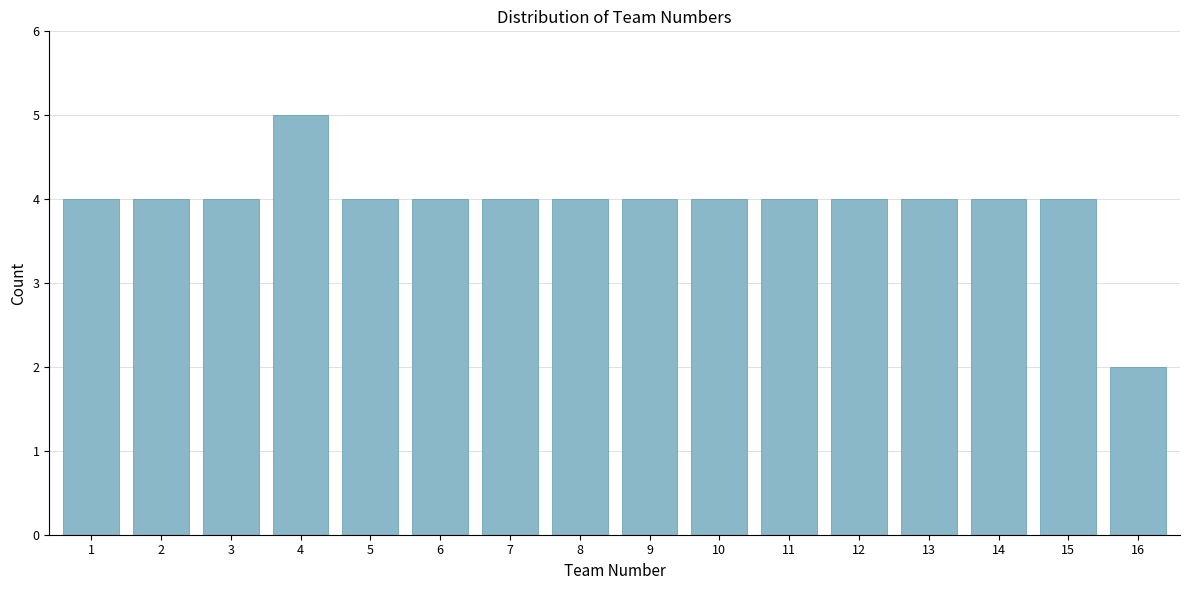

Reading left to right, extract all data points from this chart.

4	4	4	5	4	4	4	4	4	4	4	4	4	4	4	2